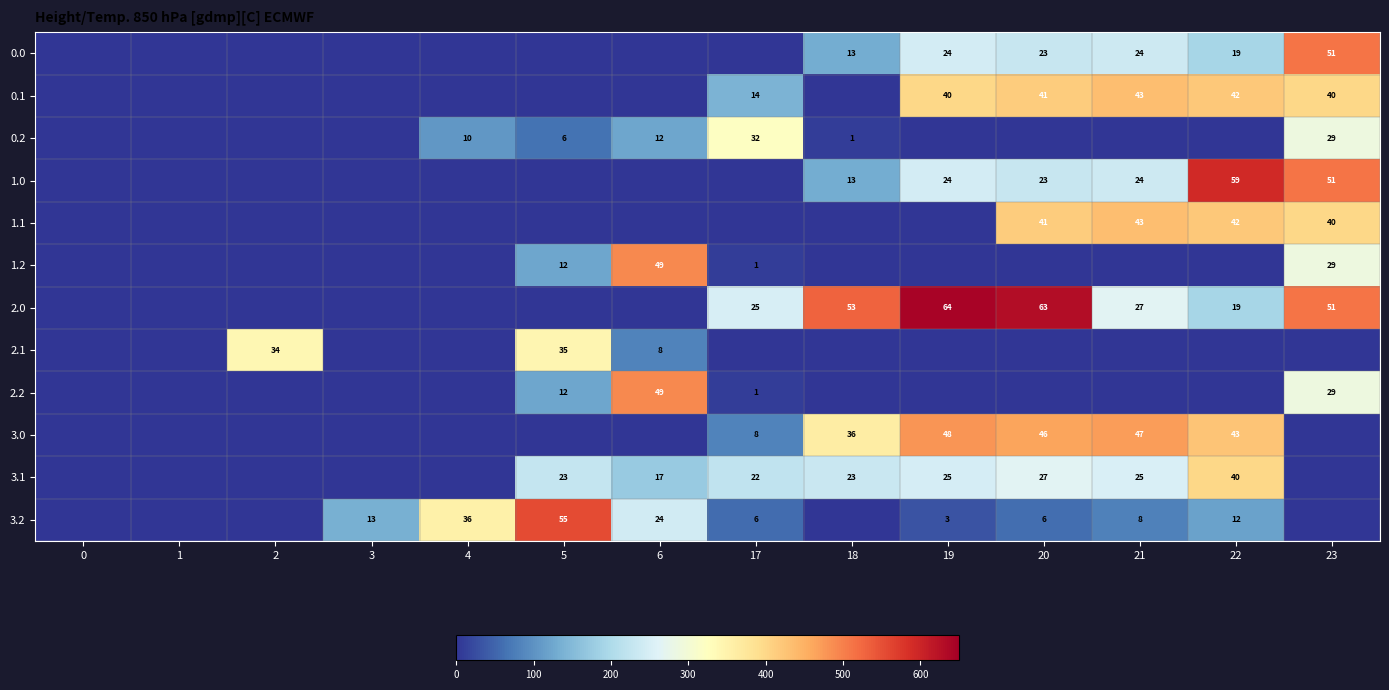

True or false: 1.2 has a value of 12 at 5.

True